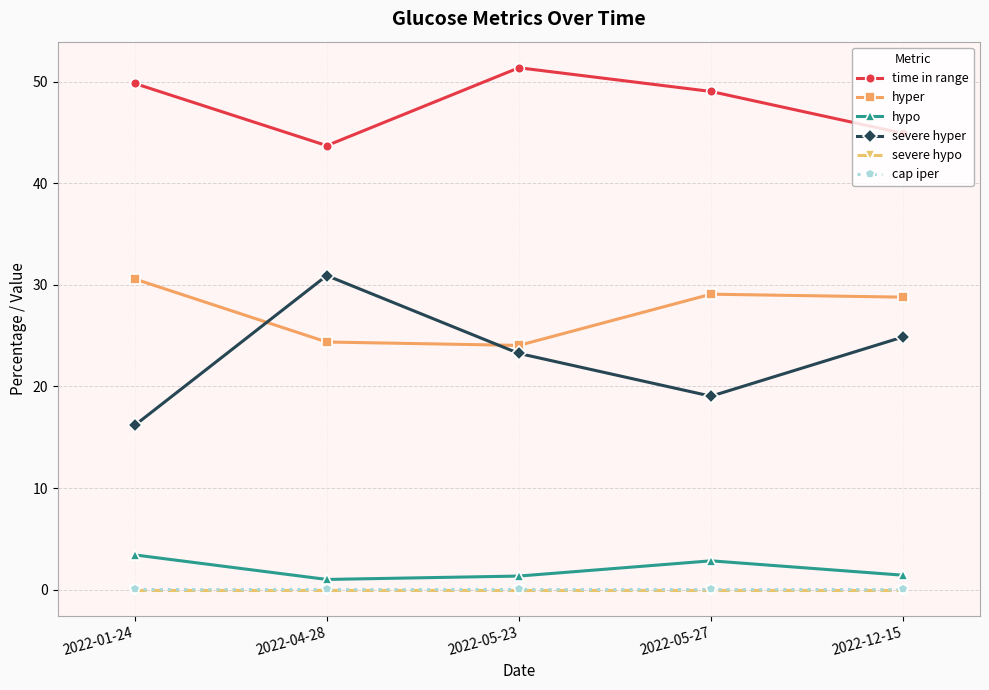

What is the difference between the maximum and minimum values in the hypo series?

2.4